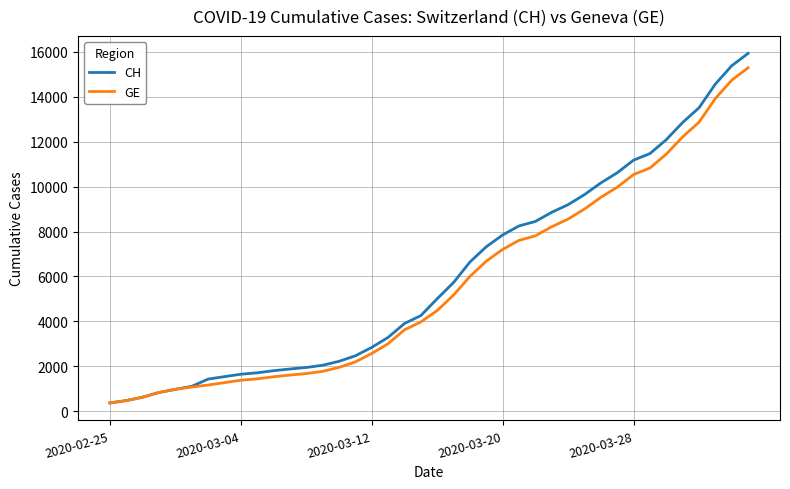

What is the lowest value of the GE series?

375